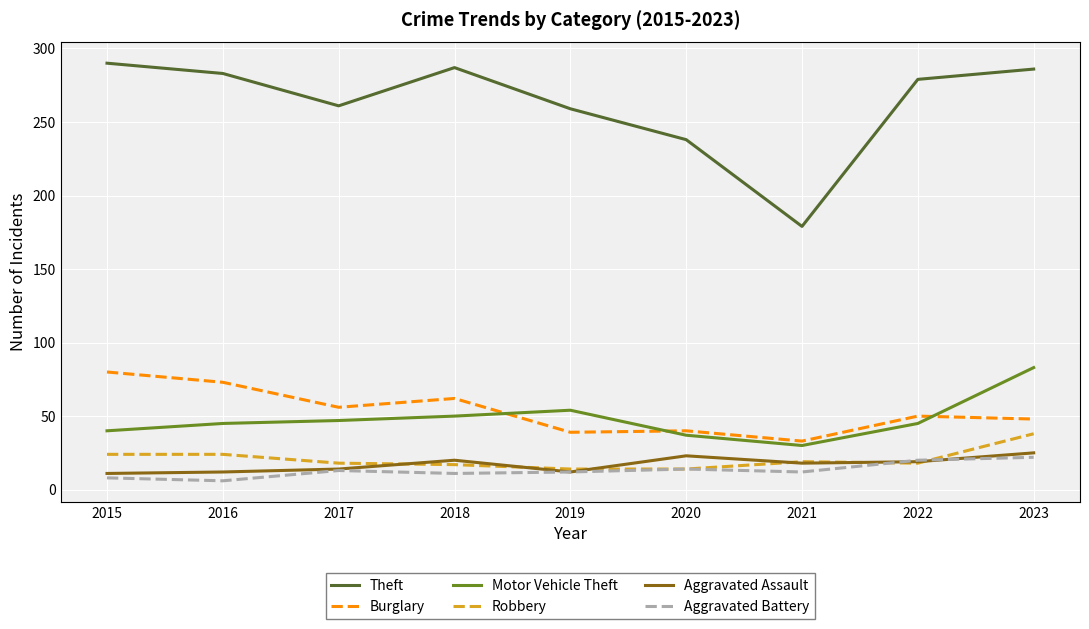

Does the chart display data point markers on the line(s)?

No